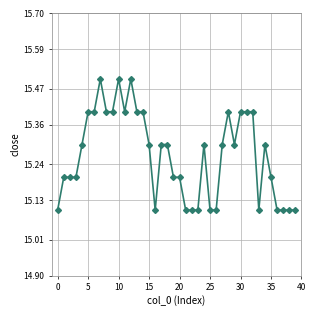

True or false: the data has more than 1 interior local peaks.

True